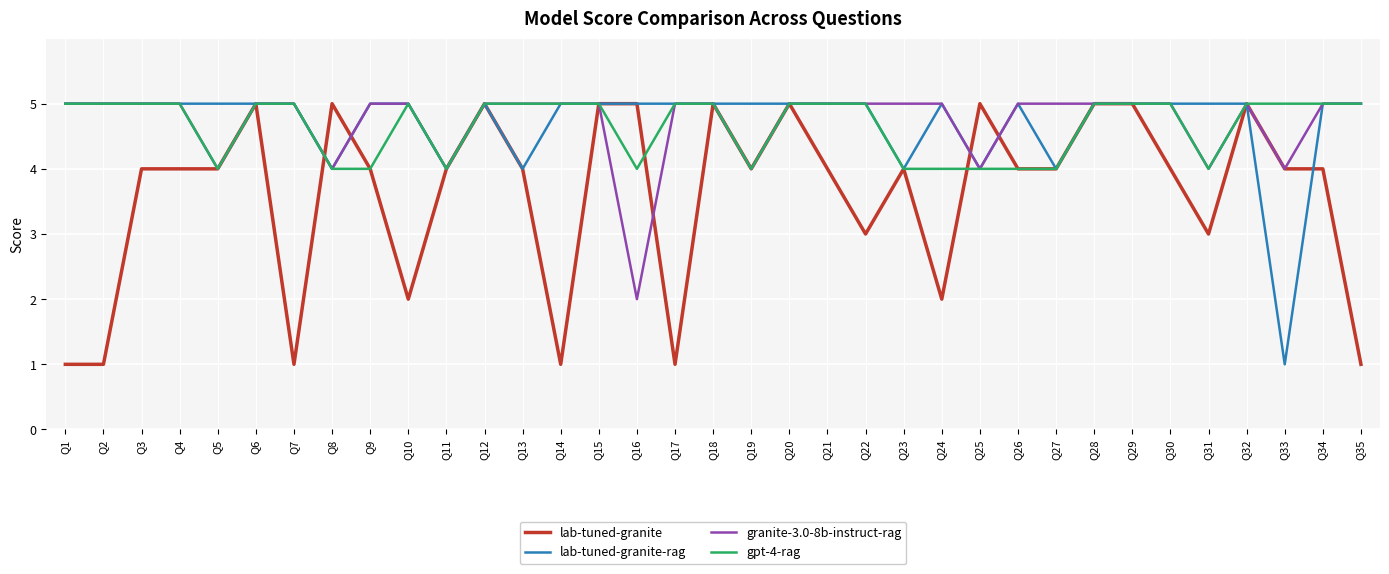

At how many categories does at least one series exceed 2?

35